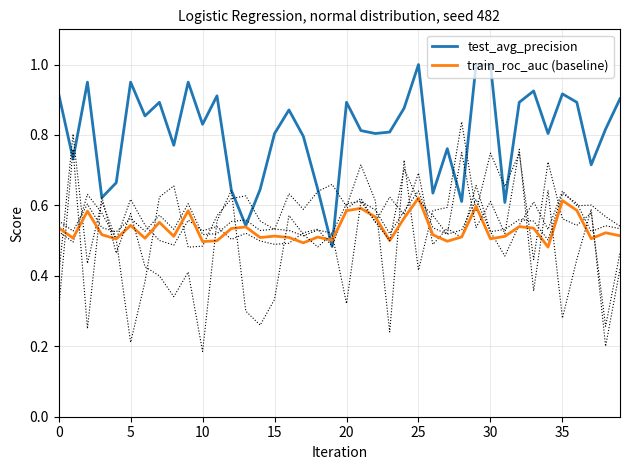

Read the train_roc_auc (baseline) value at 14.

0.5